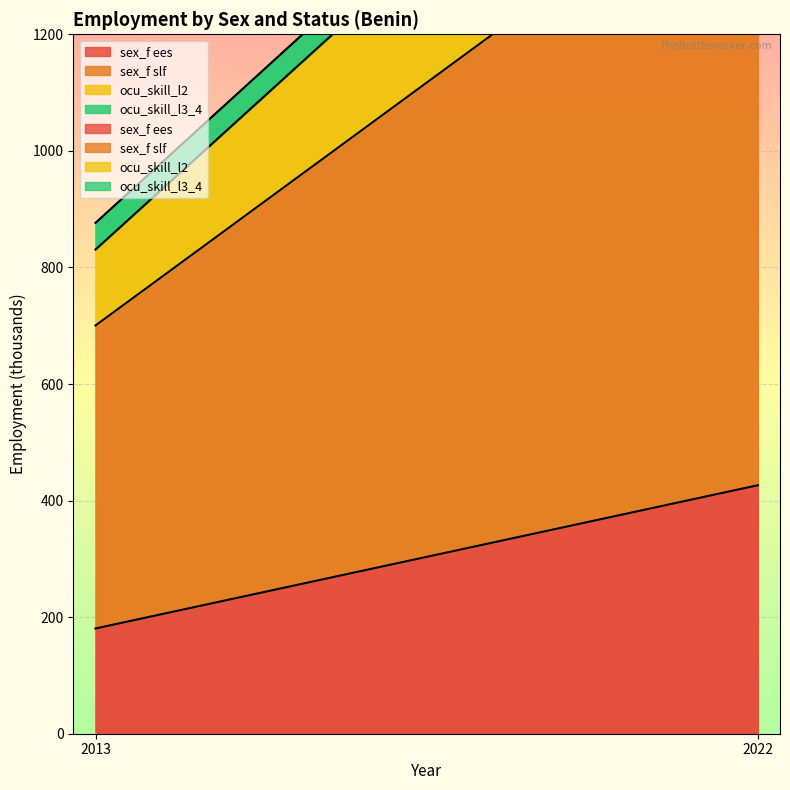

What value does the sex_f ees series have at 2013?

180.6